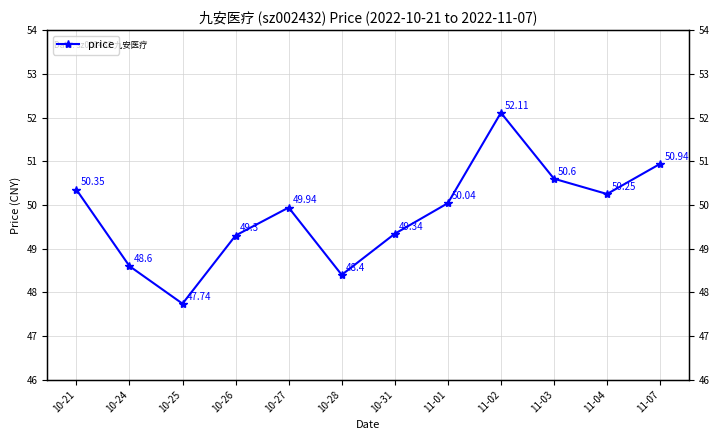

What is the value of the 6th point from the left?

48.4